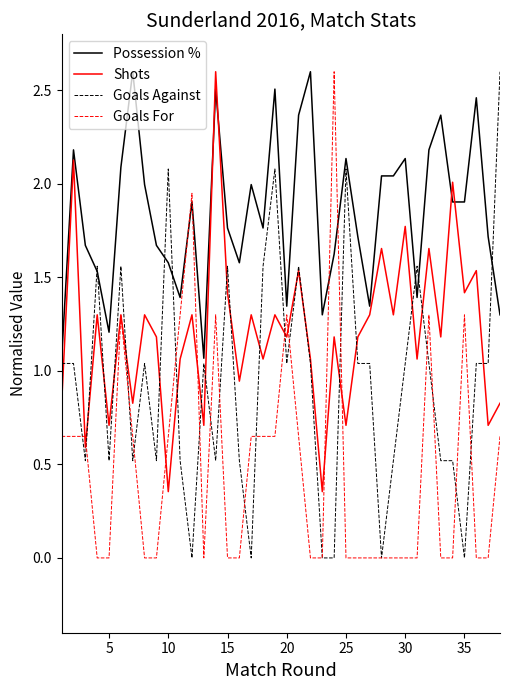

What is the maximum value shown in the chart?

2.6